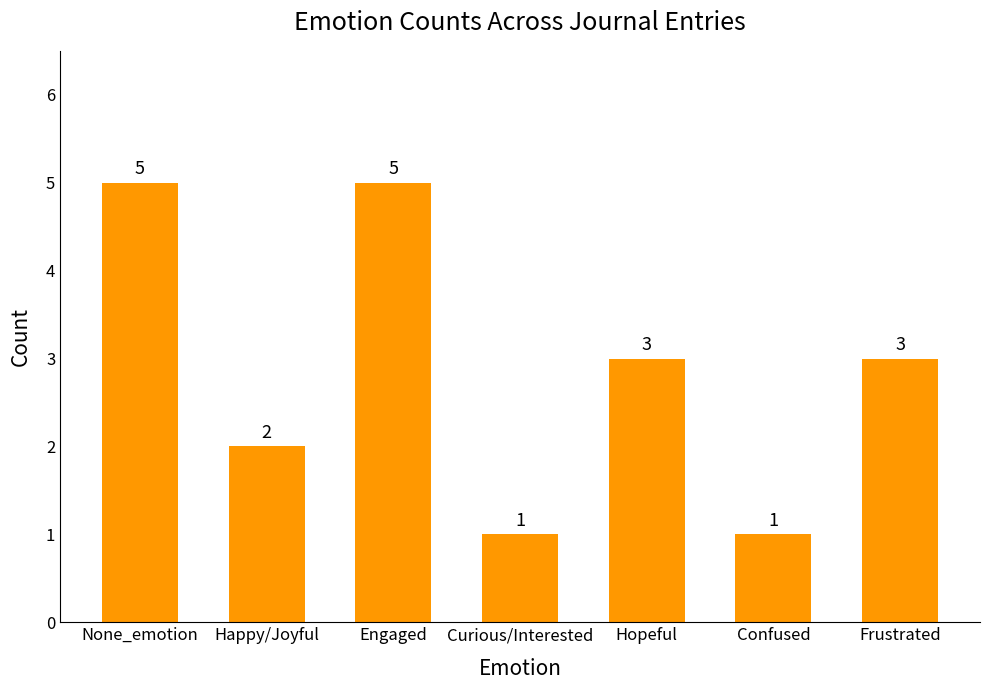

Reading left to right, list all the values displayed in this chart.

5	2	5	1	3	1	3